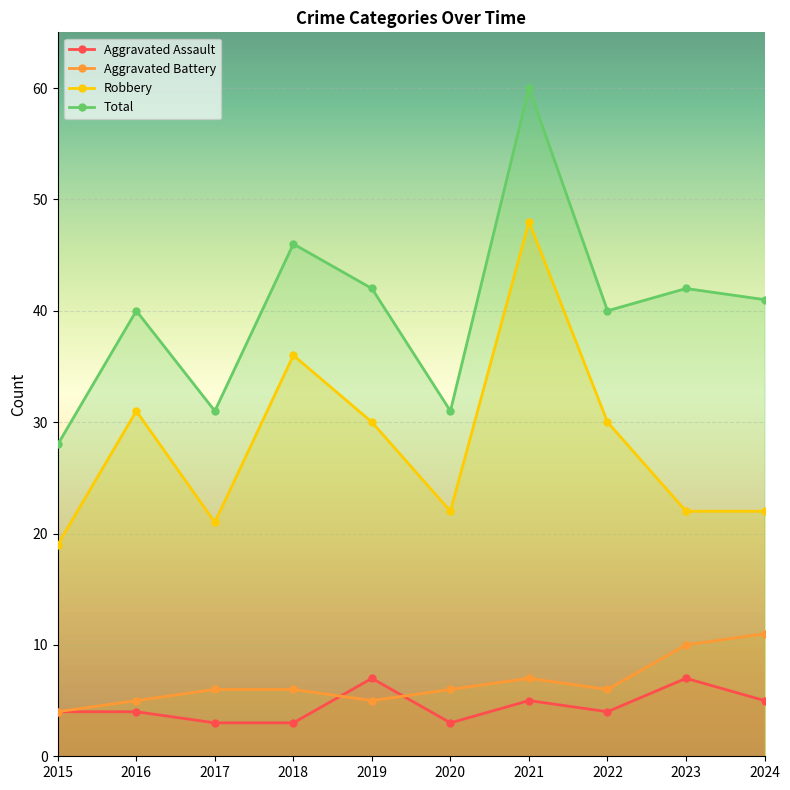

At 2019, list the series in order from smallest to largest.

Aggravated Battery, Aggravated Assault, Robbery, Total